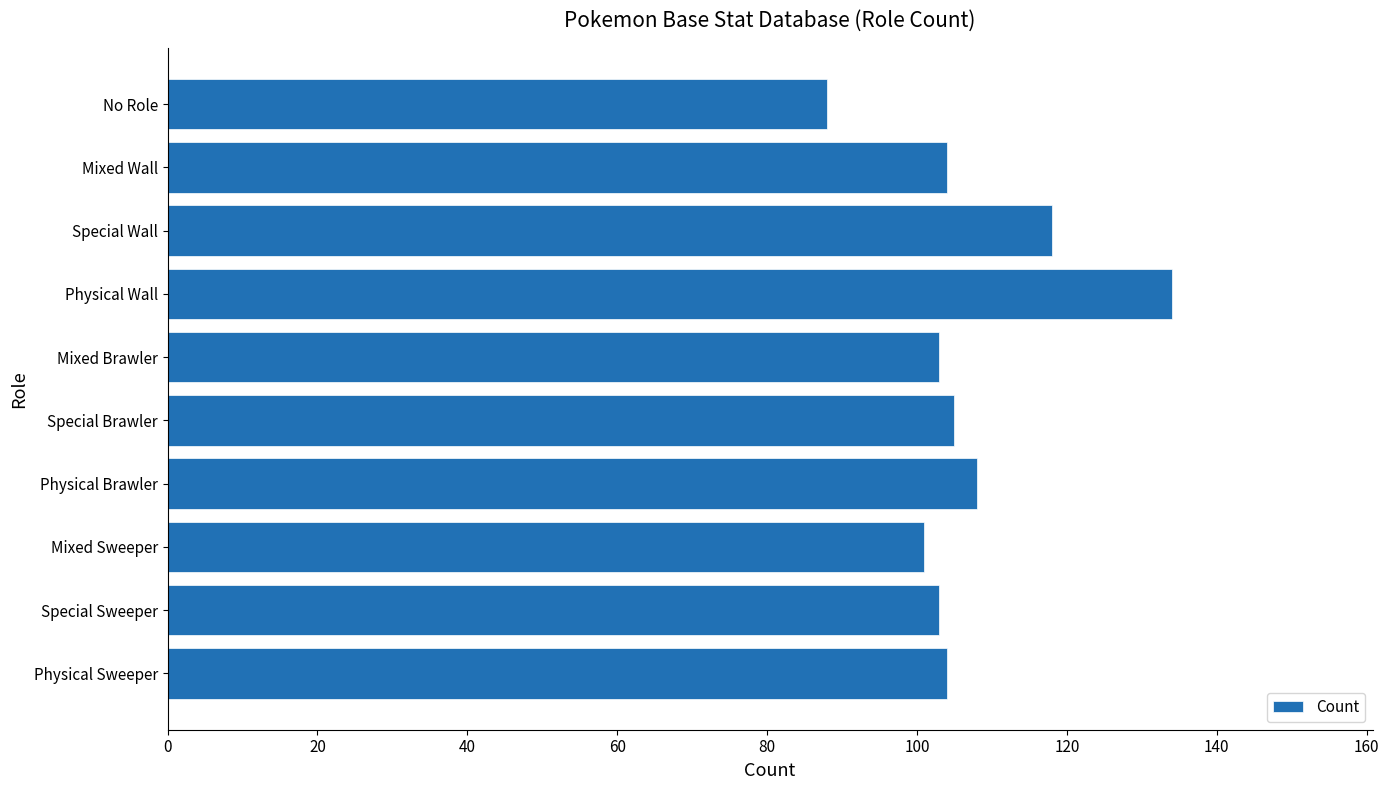

Reading top to bottom, what are all the values shown in this chart?

88	104	118	134	103	105	108	101	103	104